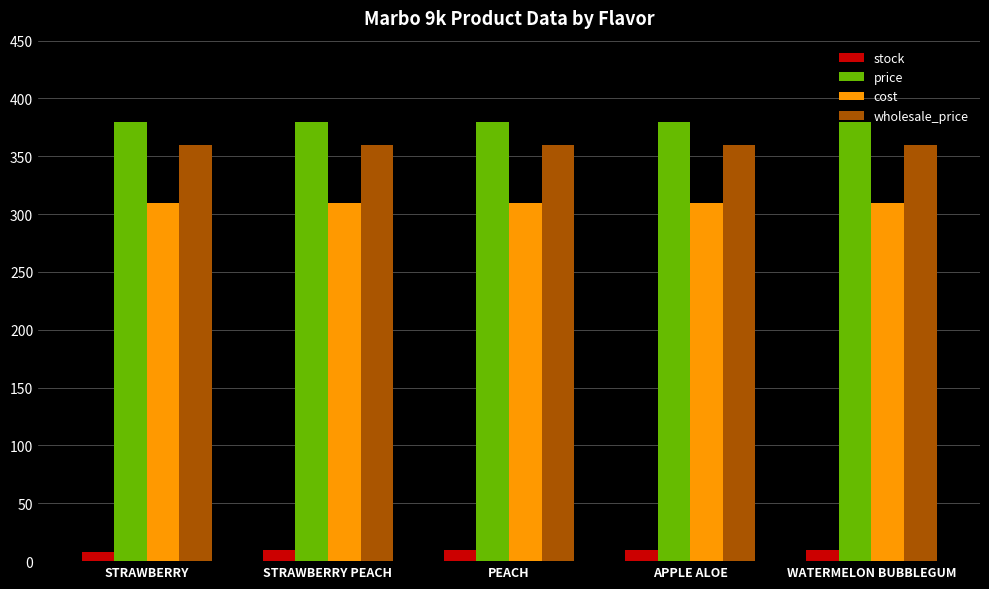

Reading left to right, list all the values displayed in this chart.

stock: STRAWBERRY=8	STRAWBERRY PEACH=10	PEACH=10	APPLE ALOE=10	WATERMELON BUBBLEGUM=10
price: STRAWBERRY=380	STRAWBERRY PEACH=380	PEACH=380	APPLE ALOE=380	WATERMELON BUBBLEGUM=380
cost: STRAWBERRY=310	STRAWBERRY PEACH=310	PEACH=310	APPLE ALOE=310	WATERMELON BUBBLEGUM=310
wholesale_price: STRAWBERRY=360	STRAWBERRY PEACH=360	PEACH=360	APPLE ALOE=360	WATERMELON BUBBLEGUM=360